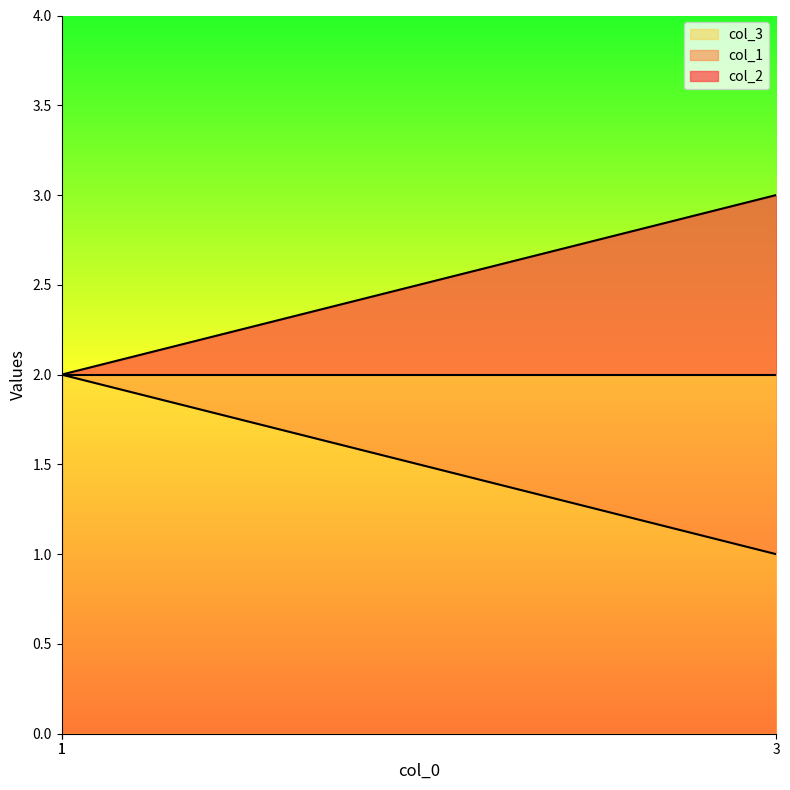

Which series changed the most between 1 and 3?

col_2